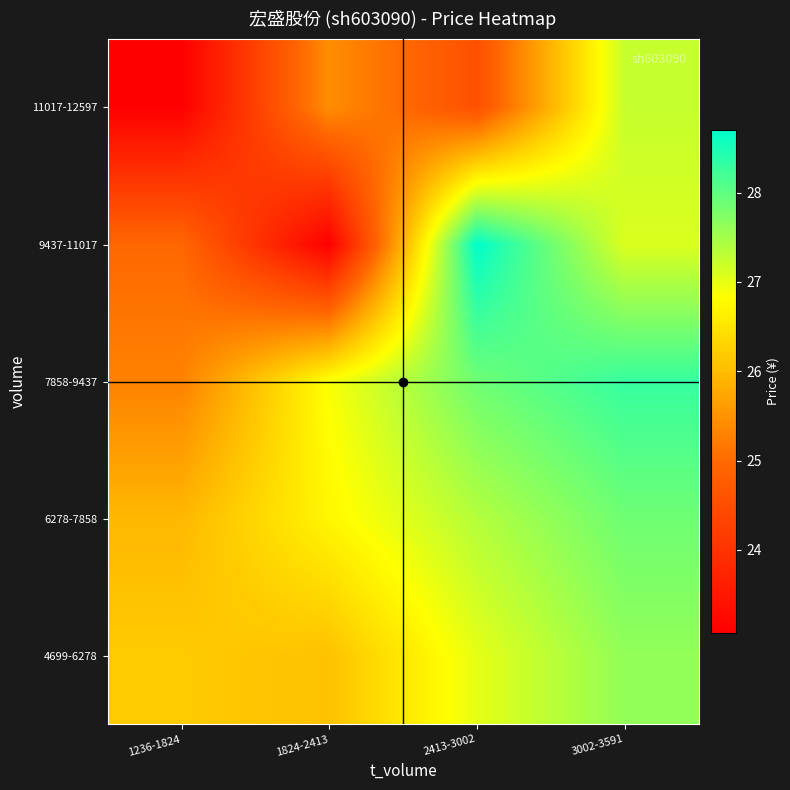

What is the maximum value shown in the chart?

28.7